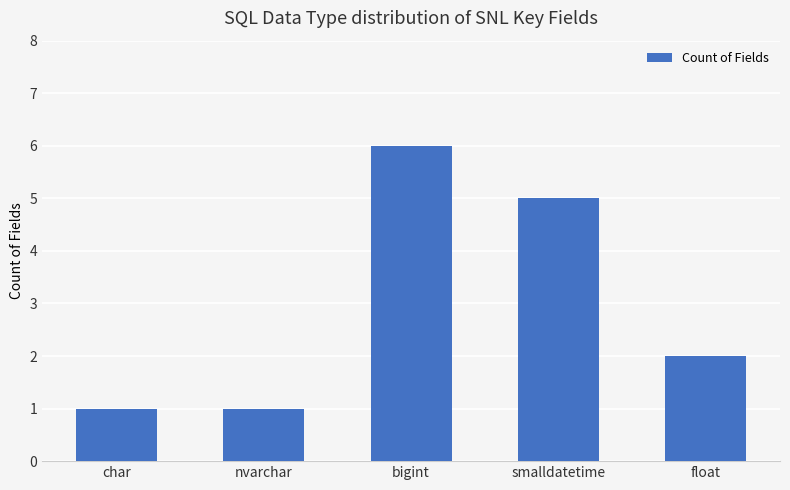

What is the label of the 1st bar from the left?

char